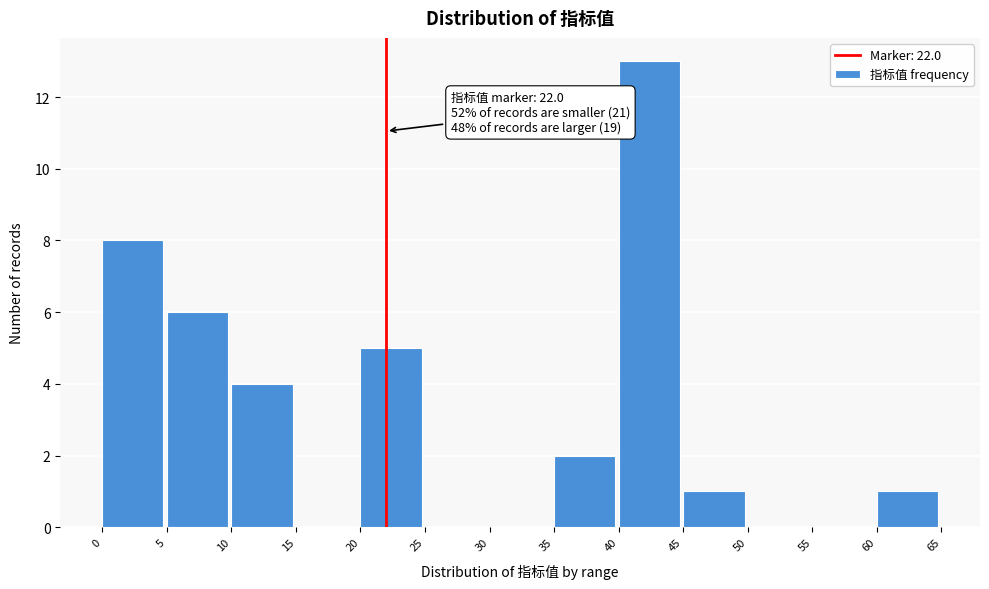

Over which range of the x-axis is the bar tallest?

40 to 45